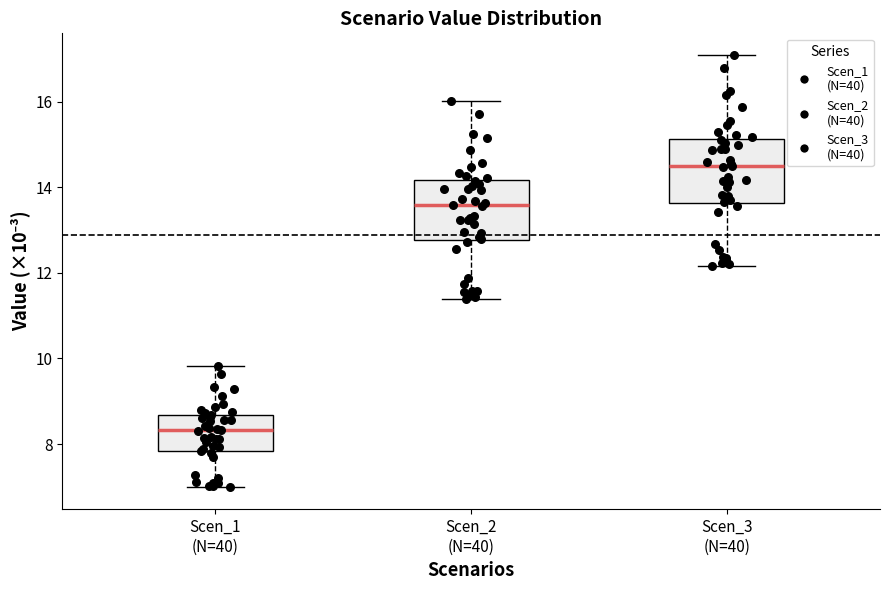

Where is the upper edge of the box for Scen_2 (N=40) on the y-axis? The values are not printed on the chart, so give them approximately, as read against the axis.

14.2